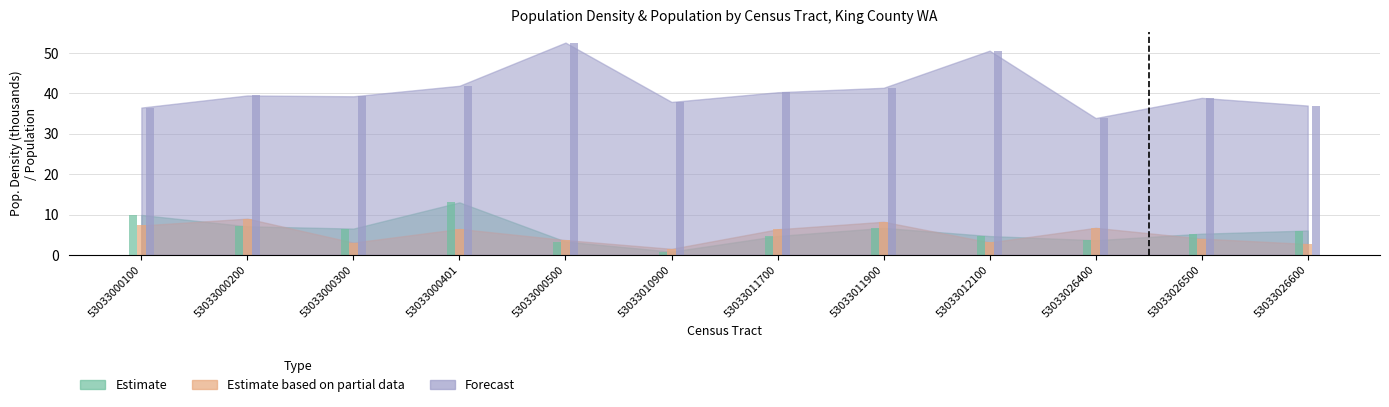

What is the difference between the maximum and second lowest values in the Estimate series?

9.7